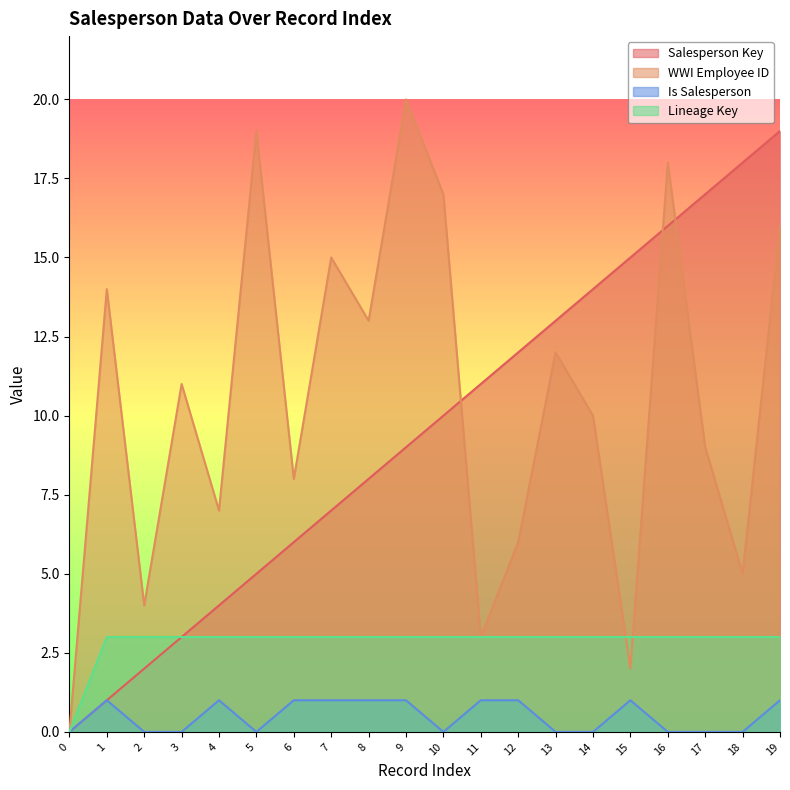

Read the Lineage Key value at 14.

3